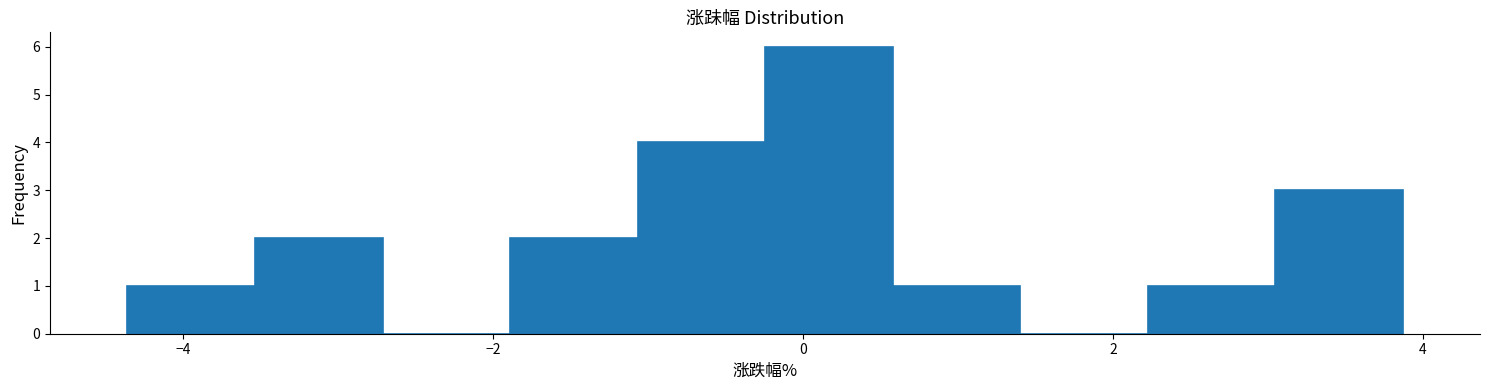

Reading left to right, list every bar in this chart as the range it spans on the x-axis followed by its height. Neither the bar edges nor the heights are printed on the chart, so give them approximately, as read against the axes.

-4.4 to -3.6: 1
-3.6 to -2.8: 2
-2.8 to -1.8: 0
-1.8 to -1.0: 2
-1.0 to -0.2: 4
-0.2 to 0.6: 6
0.6 to 1.4: 1
1.4 to 2.2: 0
2.2 to 3.0: 1
3.0 to 3.8: 3